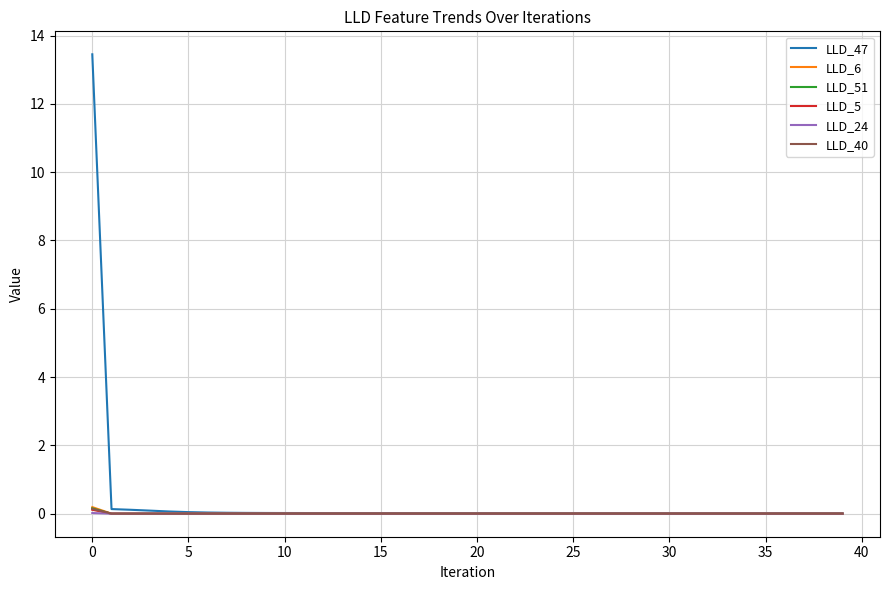

What is the greatest value displayed?

13.4